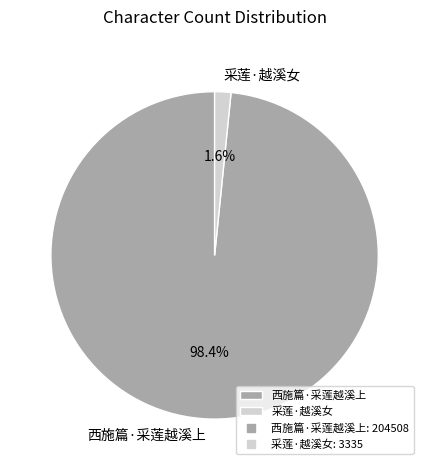

Which has a higher value, 采莲·越溪女 or 西施篇·采莲越溪上?

西施篇·采莲越溪上